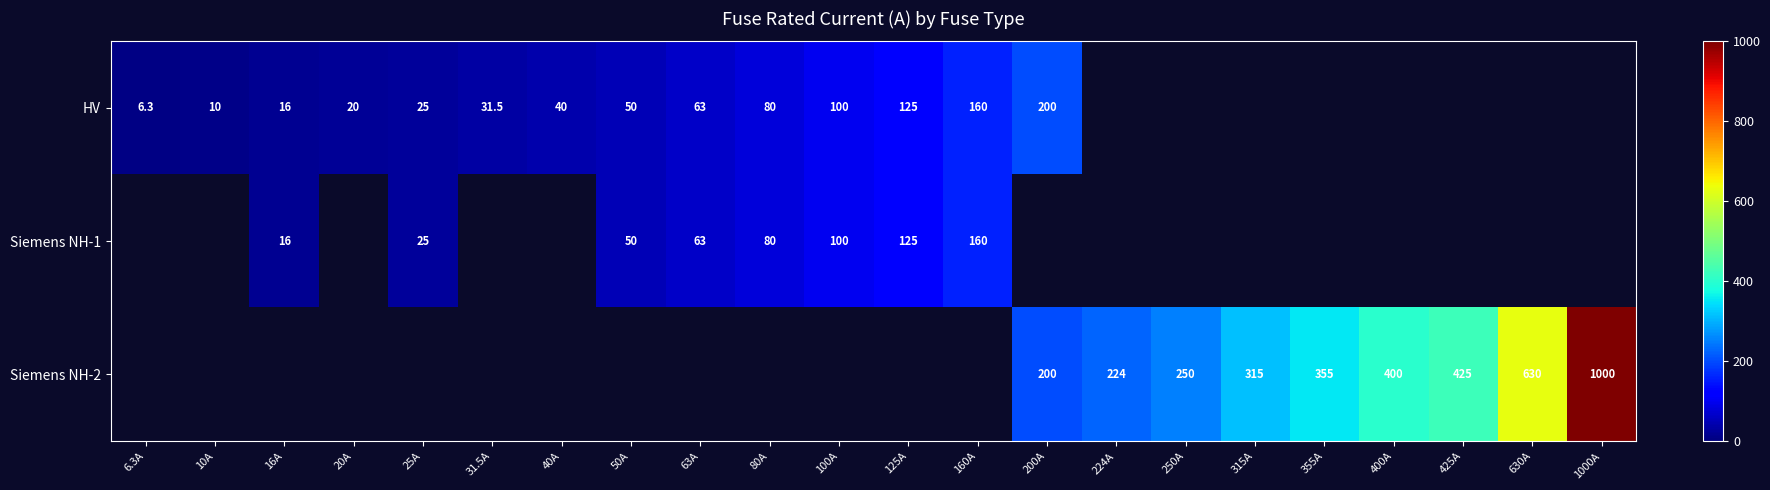

Which has a higher value, 25A or 224A?

224A